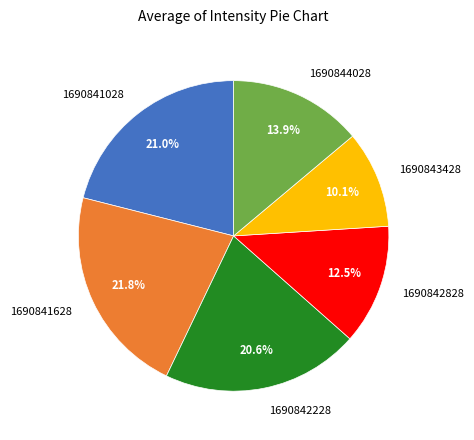

What percentage is the 1690841028 slice, to the nearest percent?

21%